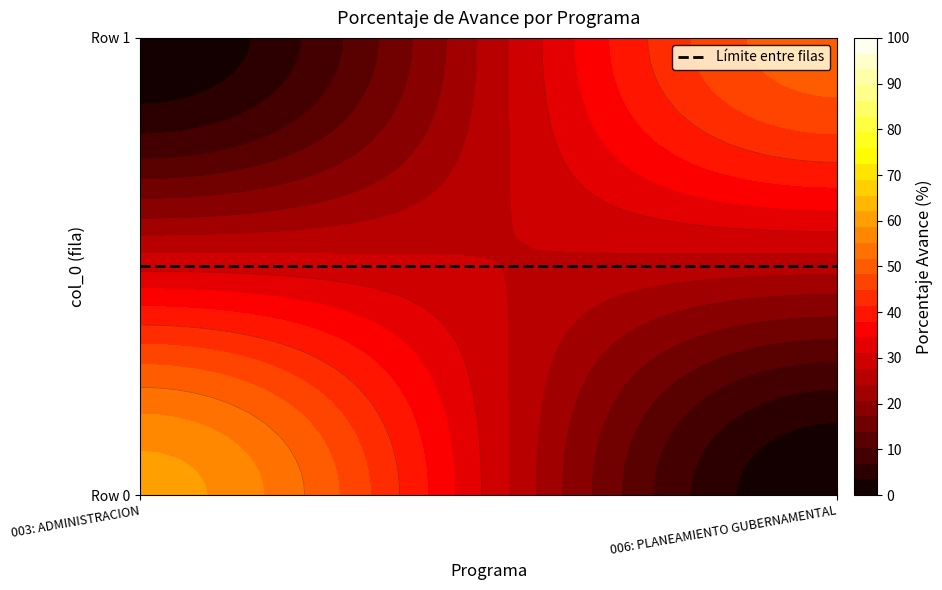

How many data points in 006: PLANEAMIENTO GUBERNAMENTAL are less than 50?

1